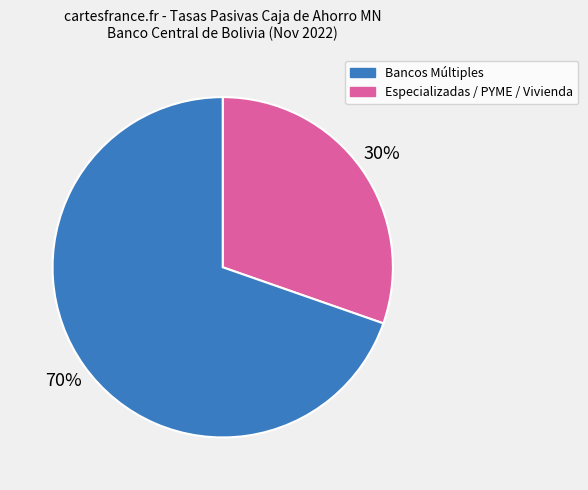

How many segments does this pie chart have?

2